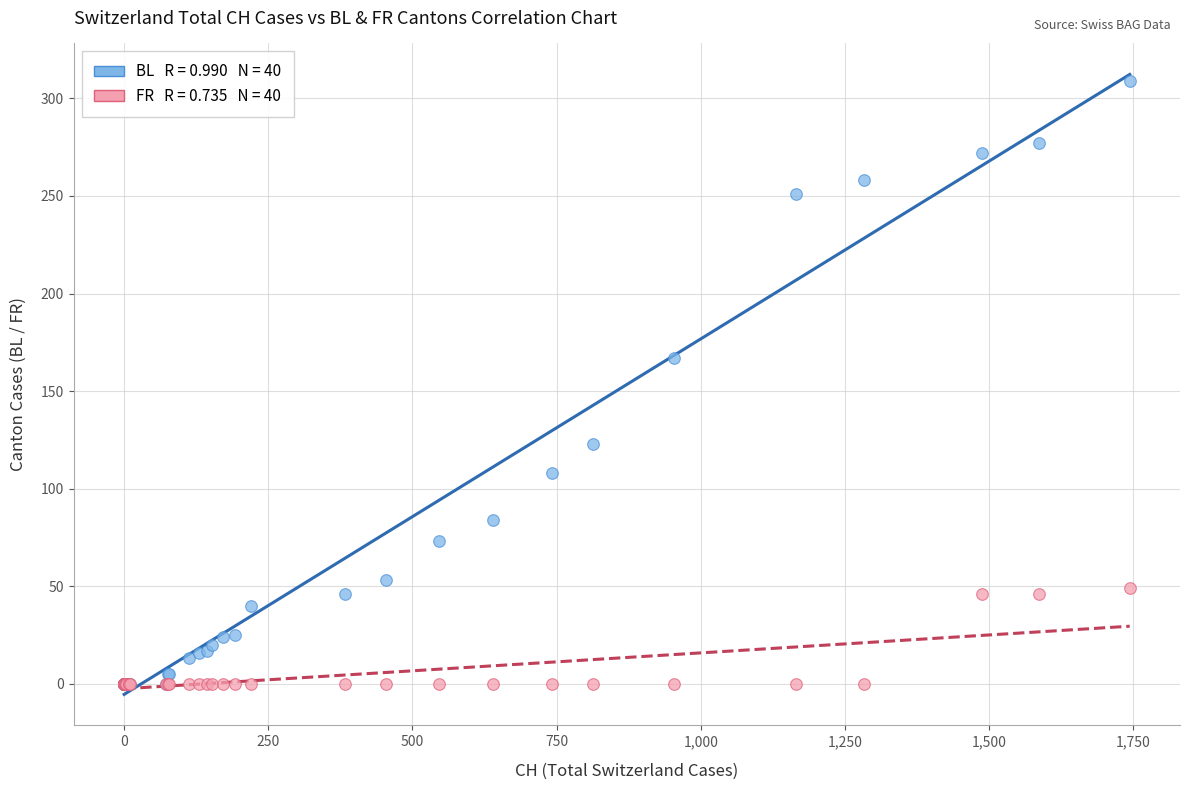

Across all series, what Y value is closest to 154?

167